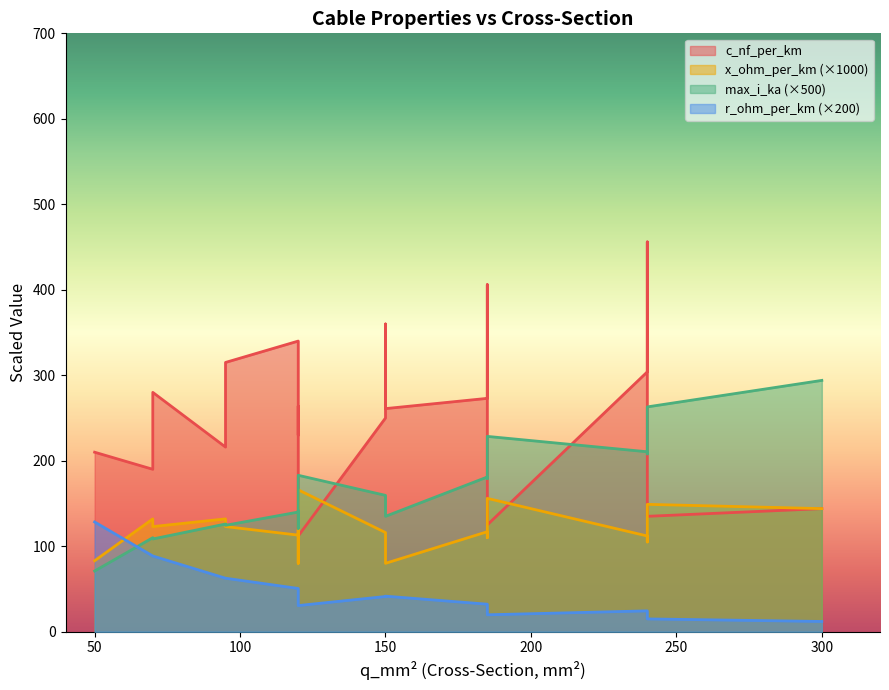

What is the sum of all x_ohm_per_km values?

2.3